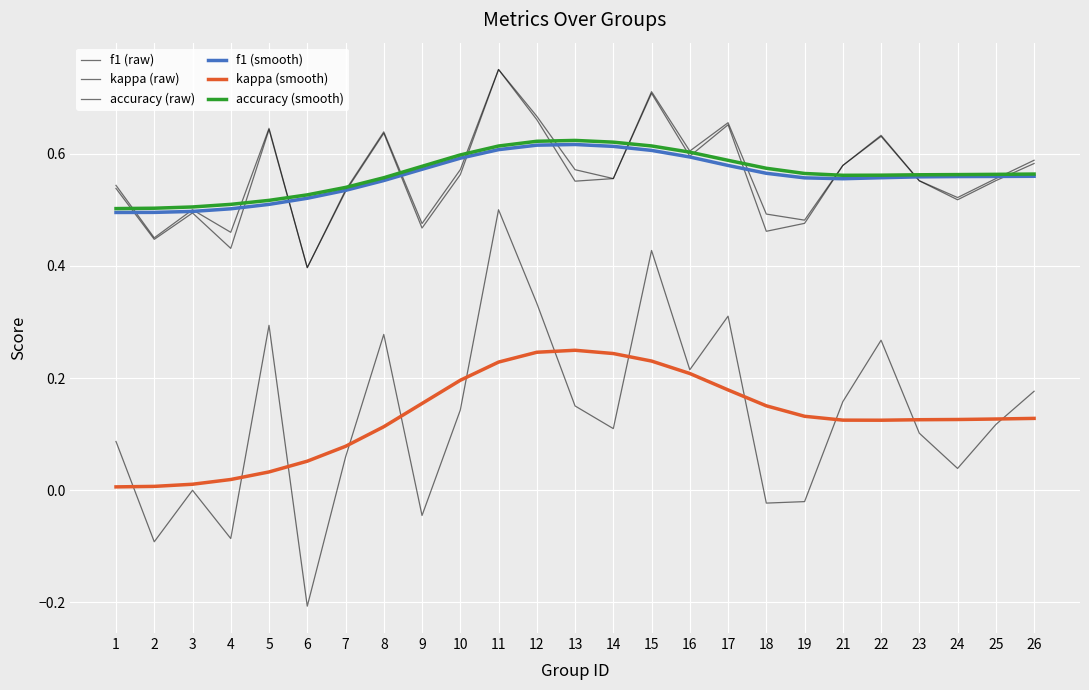

Is it true that kappa (raw) equals 0.1 at 1?

True